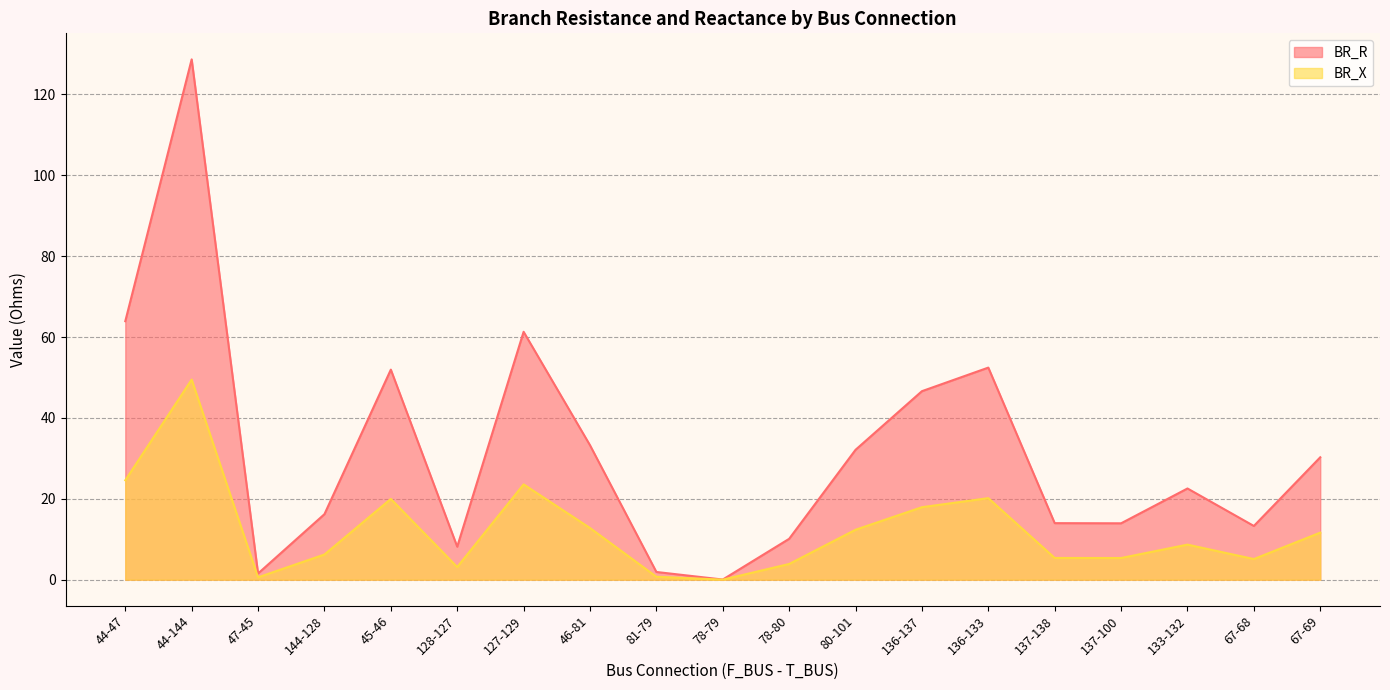

What are all the series names shown in the legend?

BR_R, BR_X